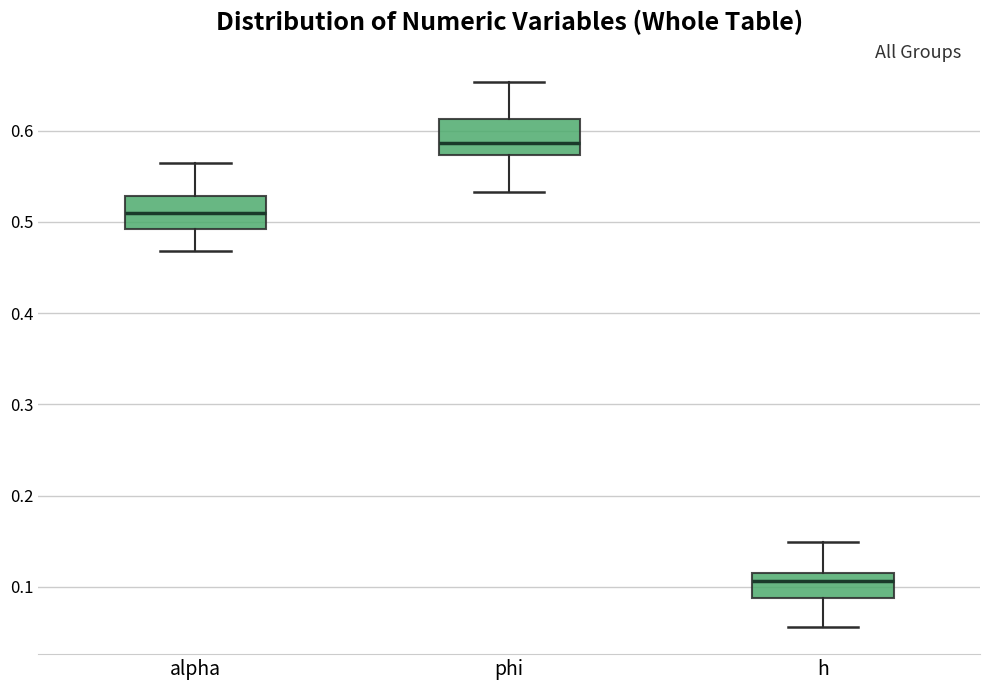

Reading left to right, transcribe this box plot: for each box, give where its median line is, the range the box spans, and where its two whiskers end, as read against the y-axis. The values are not printed on the chart, so give them approximately, as read against the axis.

alpha: median 0.51, box 0.49 to 0.53, whiskers 0.47 to 0.56
phi: median 0.59, box 0.57 to 0.61, whiskers 0.53 to 0.65
h: median 0.11 (just below the box's upper edge), box 0.09 to 0.11, whiskers 0.06 to 0.15